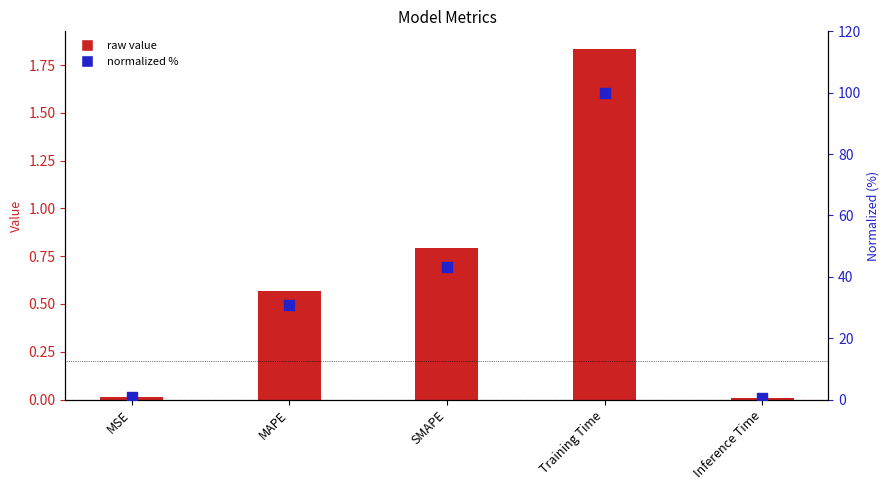

Which series has the largest total across all categories?

normalized %